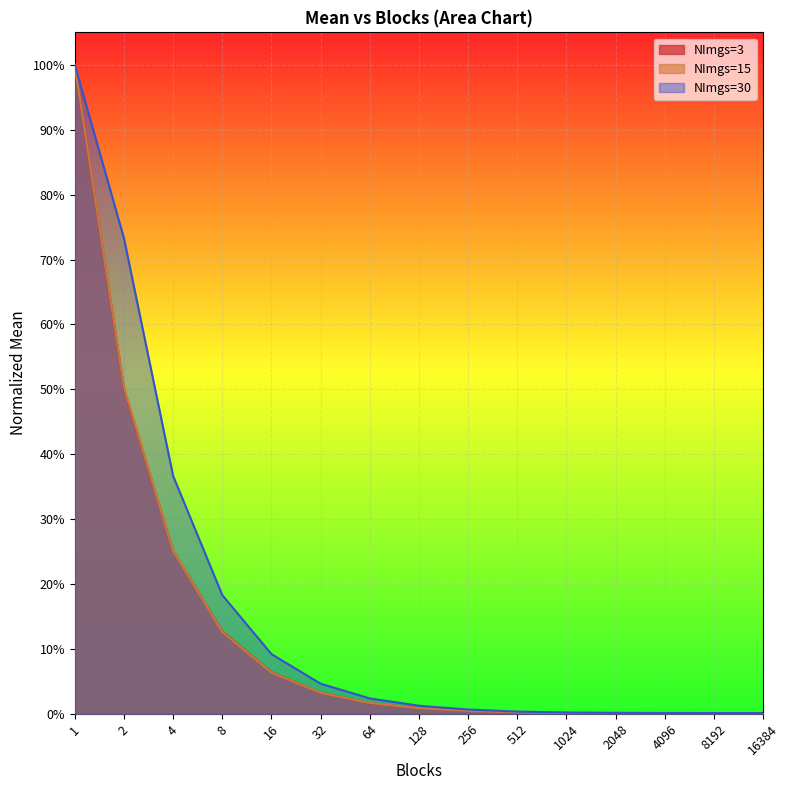

At 2048, list the series in order from largest to smallest.

NImgs=30, NImgs=3, NImgs=15